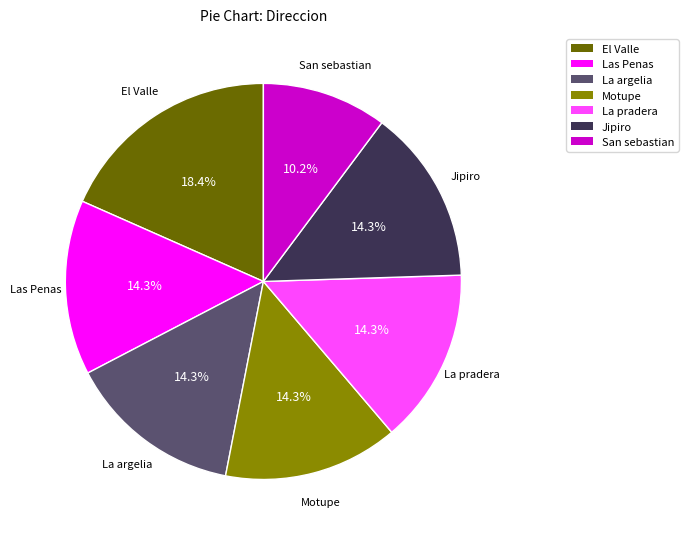

Does La argelia represent more than half of the total?

No